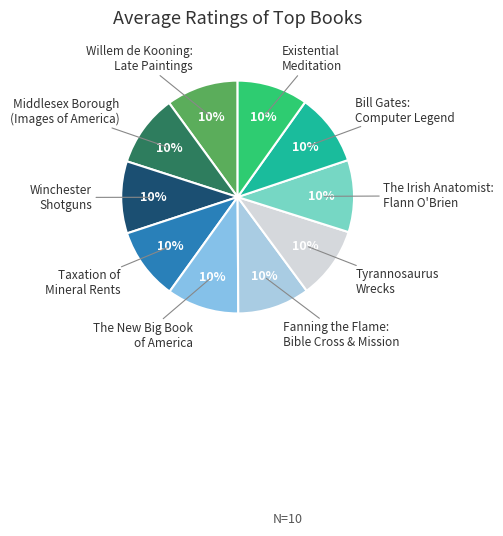

Do Tyrannosaurus Wrecks and The Irish Anatomist: Flann O'Brien together represent more than half of the pie?

No